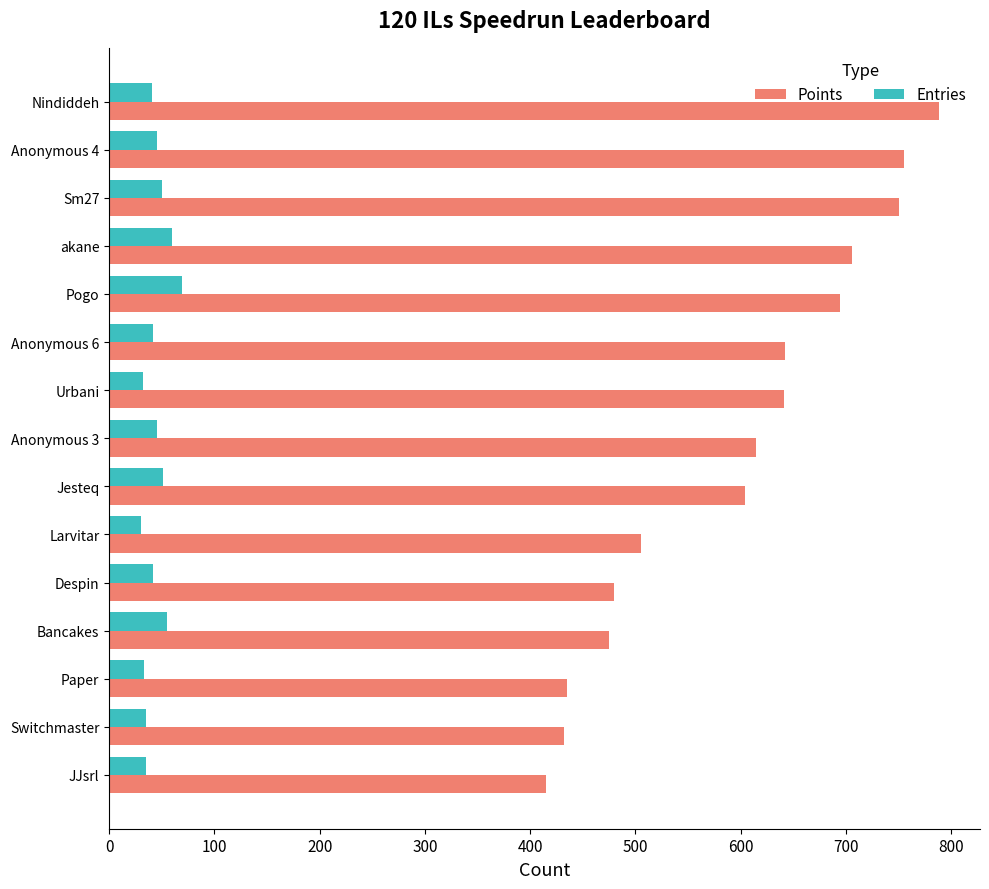

Rank the series at Pogo from highest to lowest value.

Points, Entries